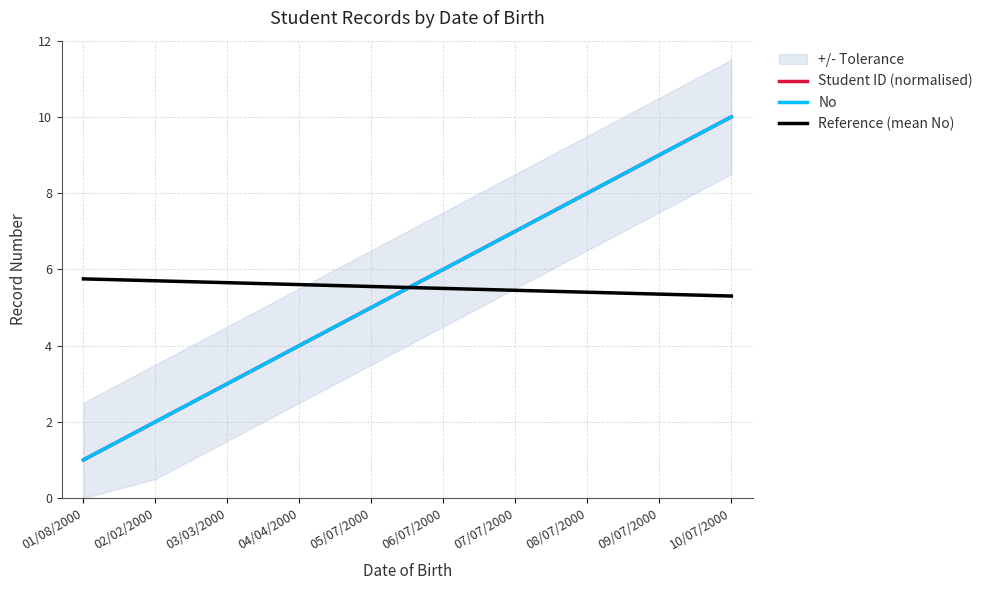

Reading left to right, list all the values displayed in this chart.

Student ID (normalised): 01/08/2000=1.0	02/02/2000=2.0	03/03/2000=3.0	04/04/2000=4.0	05/07/2000=5.0	06/07/2000=6.0	07/07/2000=7.0	08/07/2000=8.0	09/07/2000=9.0	10/07/2000=10.0
No: 01/08/2000=1.0	02/02/2000=2.0	03/03/2000=3.0	04/04/2000=4.0	05/07/2000=5.0	06/07/2000=6.0	07/07/2000=7.0	08/07/2000=8.0	09/07/2000=9.0	10/07/2000=10.0
Reference (mean No): 01/08/2000=5.8	02/02/2000=5.7	03/03/2000=5.7	04/04/2000=5.6	05/07/2000=5.5	06/07/2000=5.5	07/07/2000=5.5	08/07/2000=5.4	09/07/2000=5.3	10/07/2000=5.3